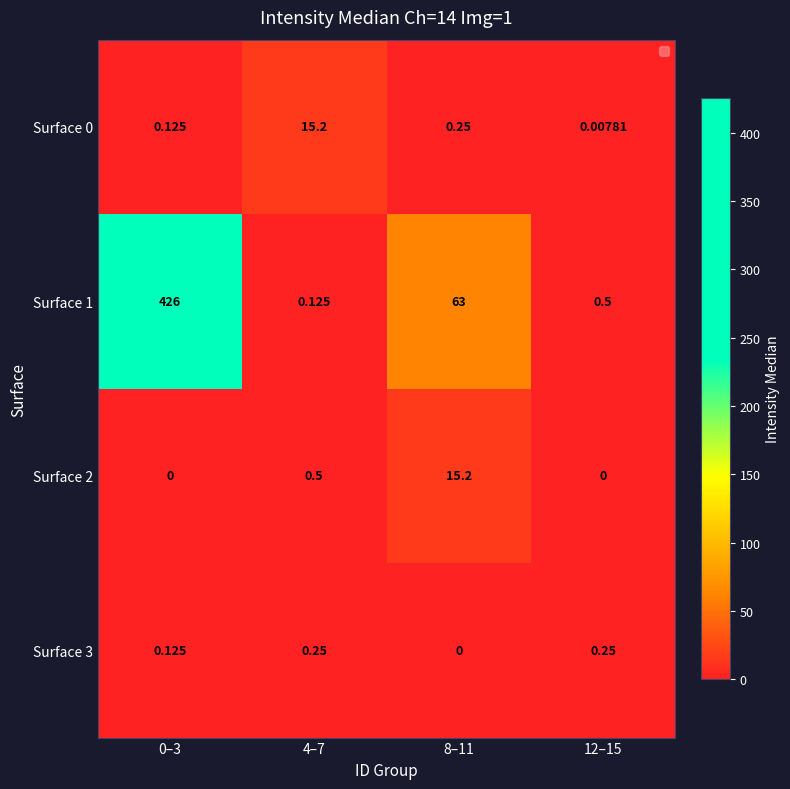

Is the value of Surface 3 at 4–7 greater than the value of Surface 0 at 12–15?

Yes